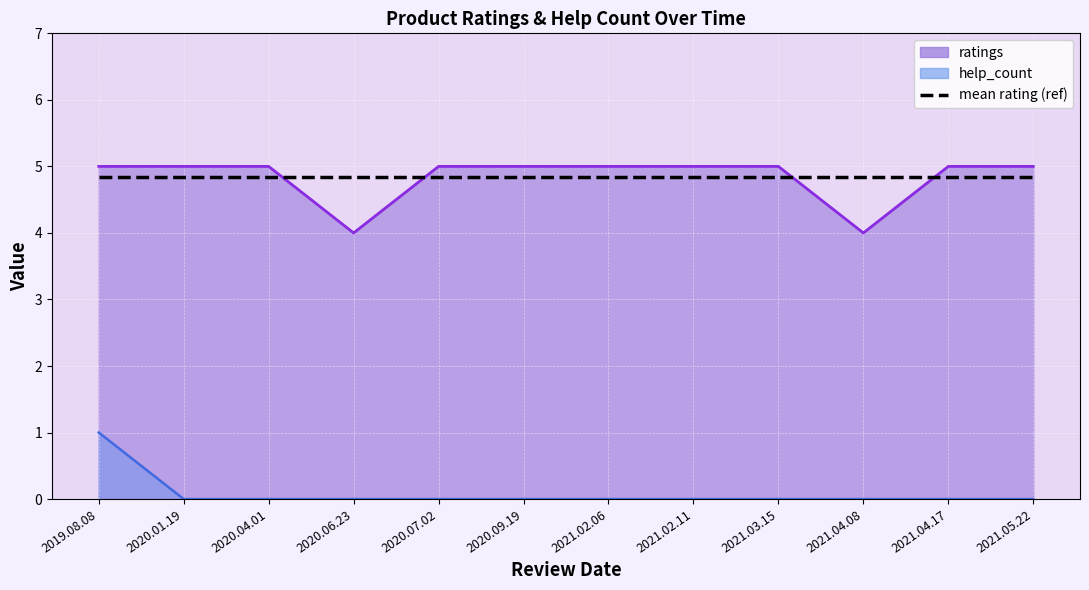

Which label corresponds to the smallest value in the chart?

2020.01.19